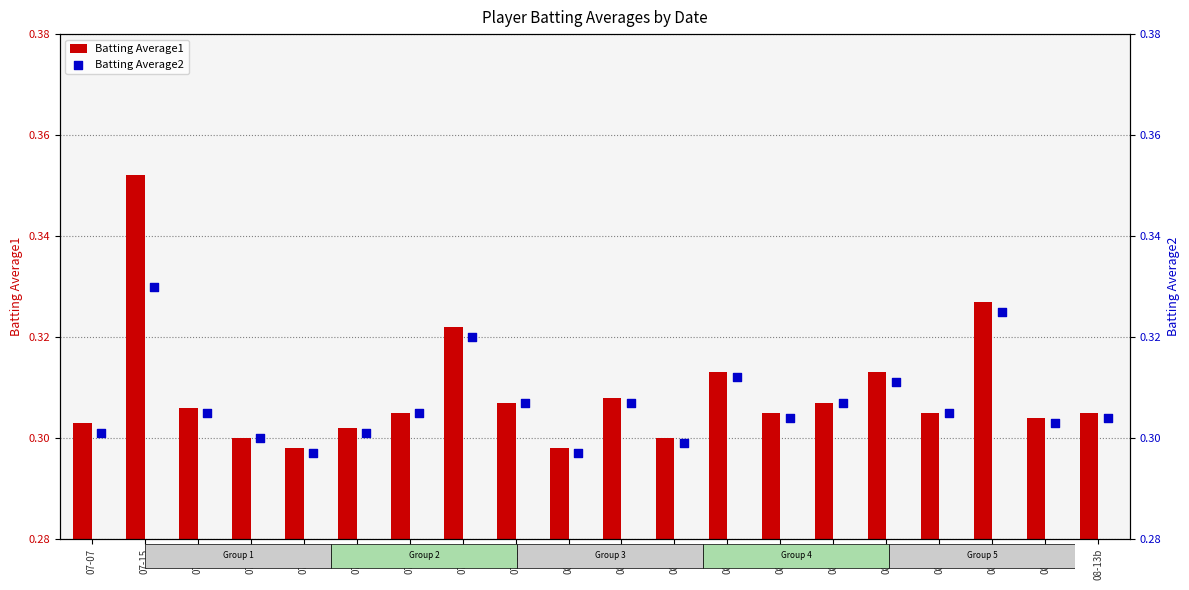

Which series has the largest Y range (max minus min)?

Batting Average1